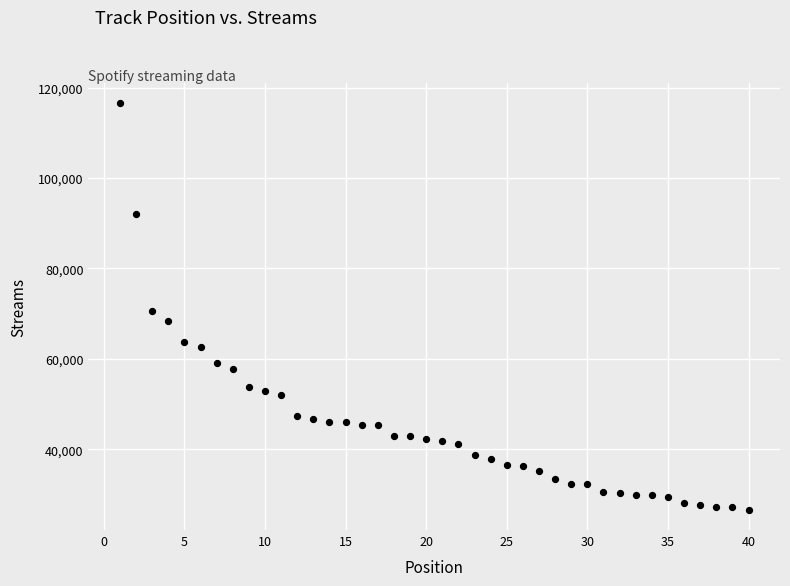

What Y value in the scatter plot is closest to 71581?

70553